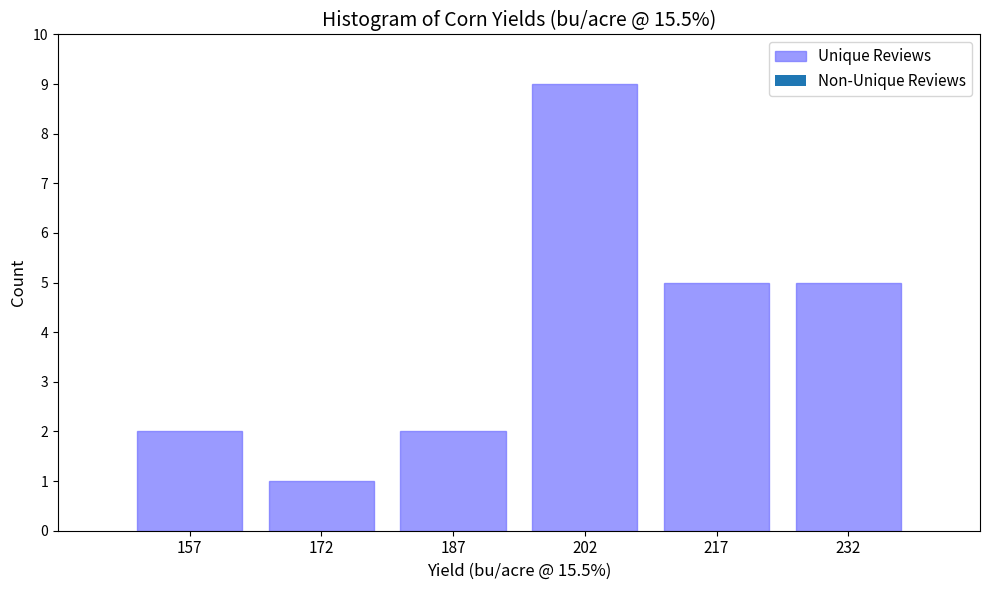

How tall is the bar that spans 180 to 195 on the x-axis? Neither the bar edges nor the heights are printed on the chart, so give them approximately, as read against the axes.

2